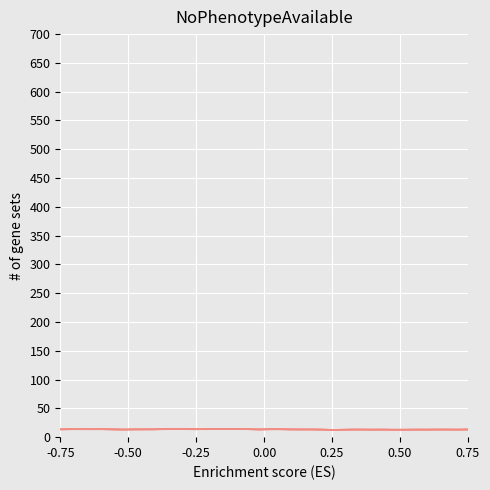

Does the chart have visible grid lines?

Yes